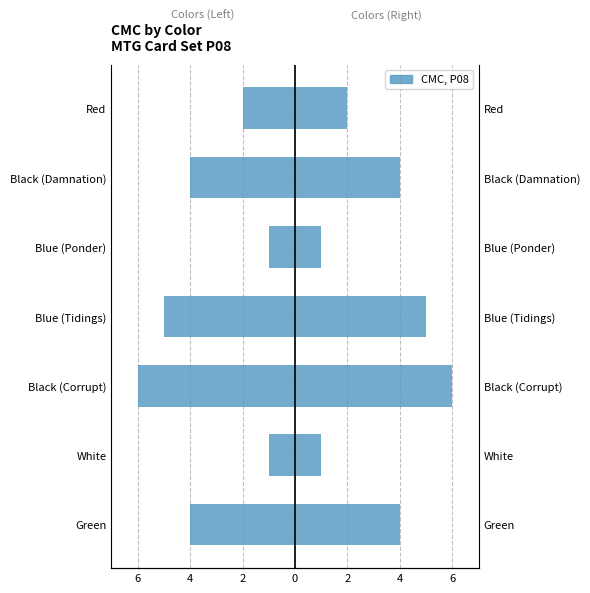

The CMC (Right) series shows 6 at Green. True or false?

False